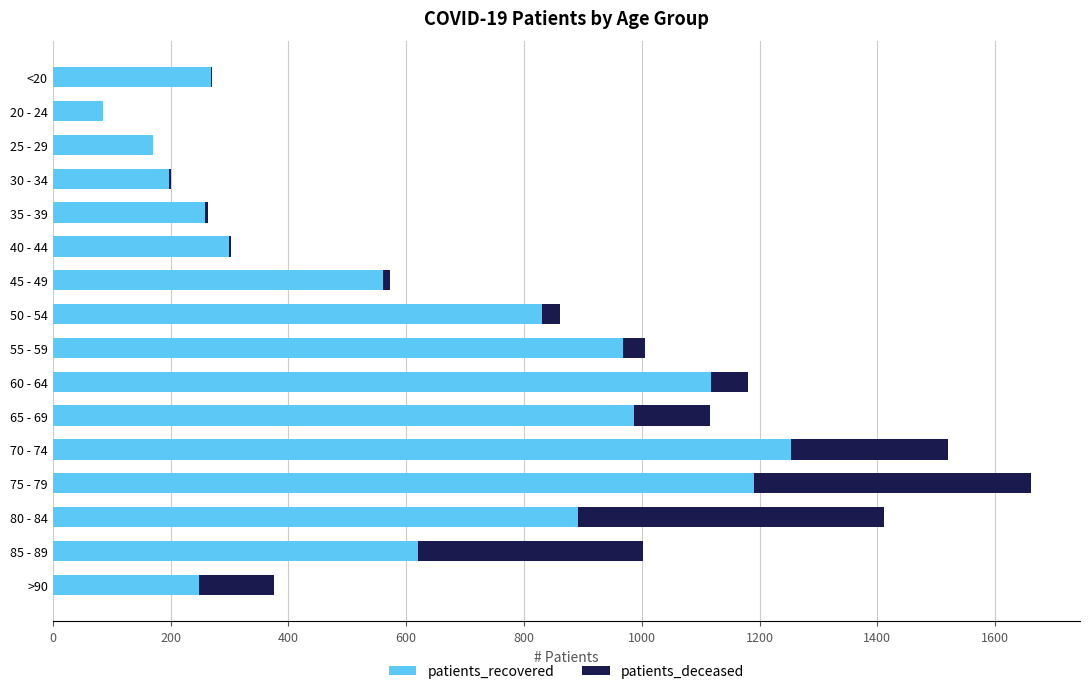

At which category is the sum across all series the highest?

75 - 79